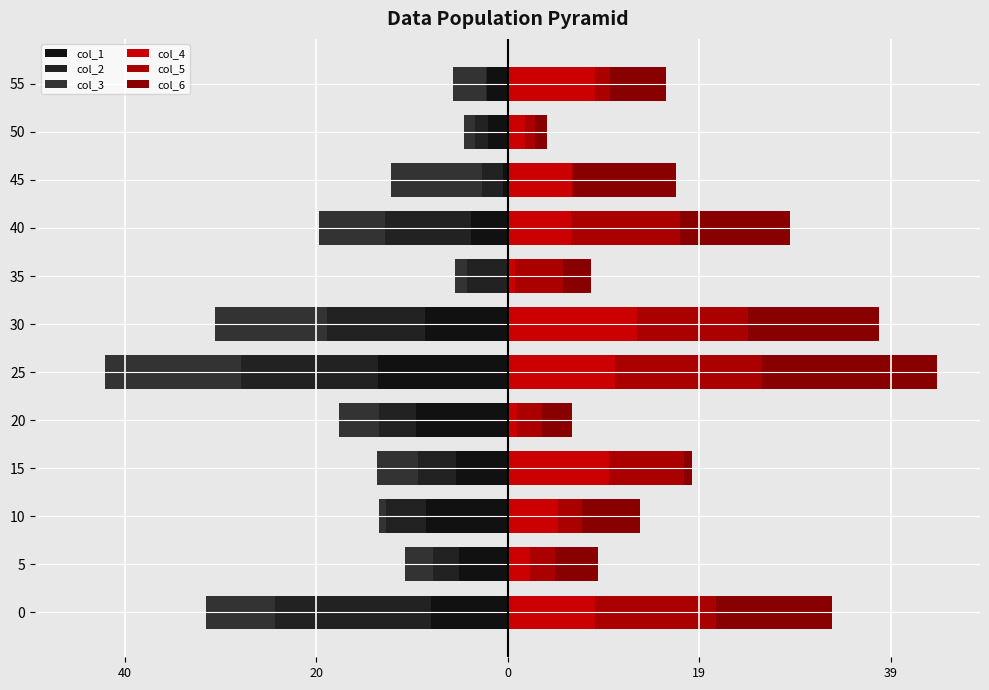

The value of col_5 at 40 is 0.2. True or false?

False